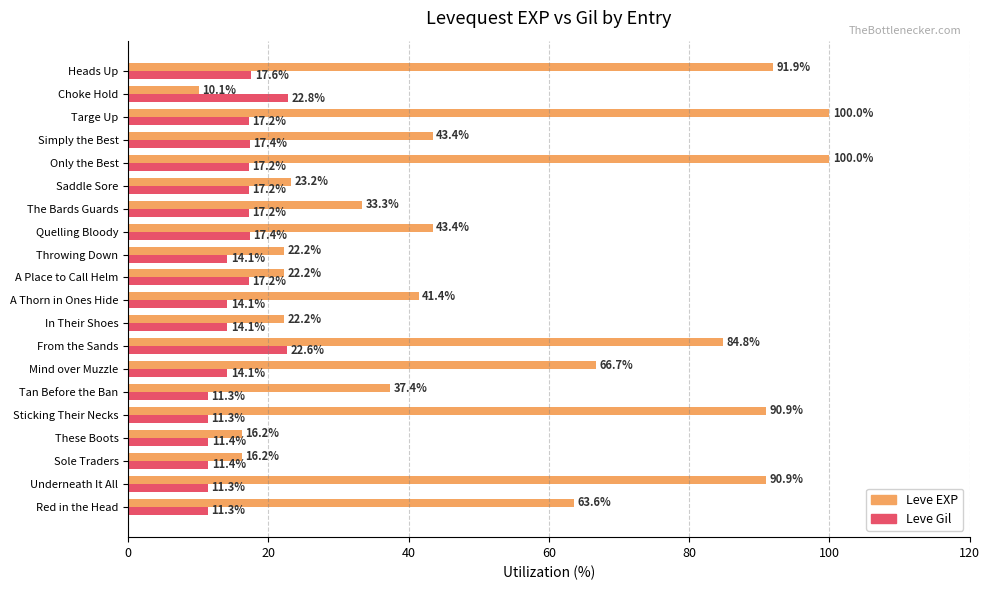

What is the difference between the highest and lowest values at From the Sands?

62.2